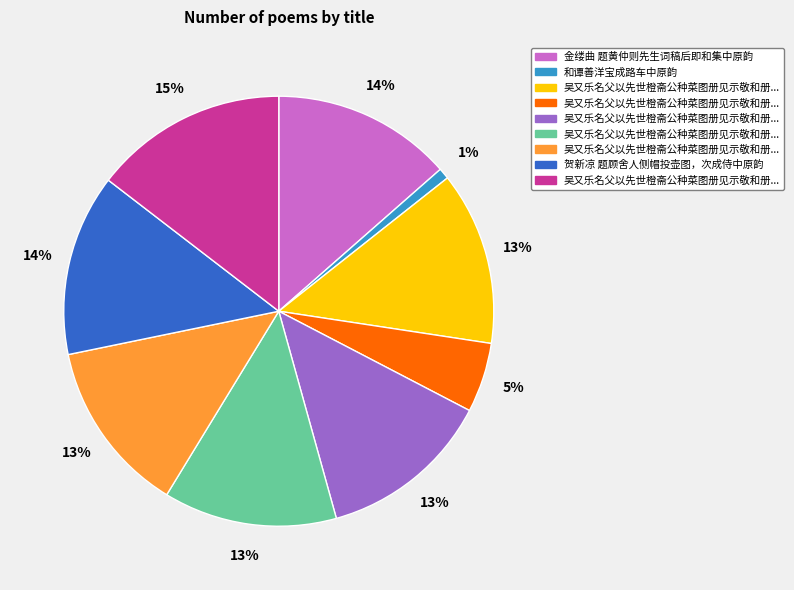

Is there a majority slice in this chart?

No